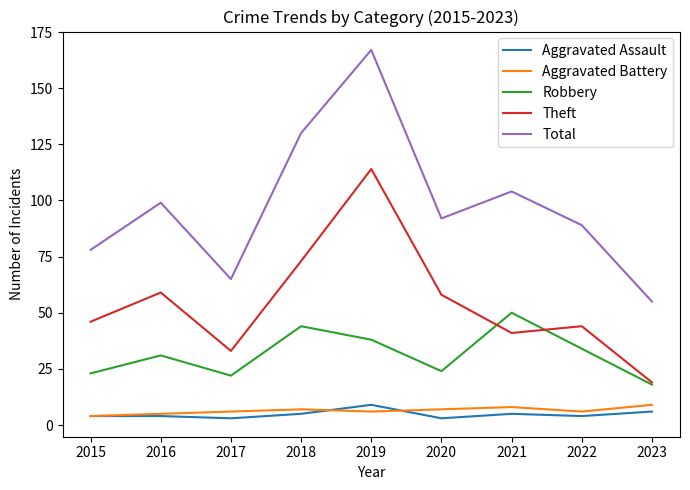

What is the difference between the maximum and minimum values in the Aggravated Battery series?

5